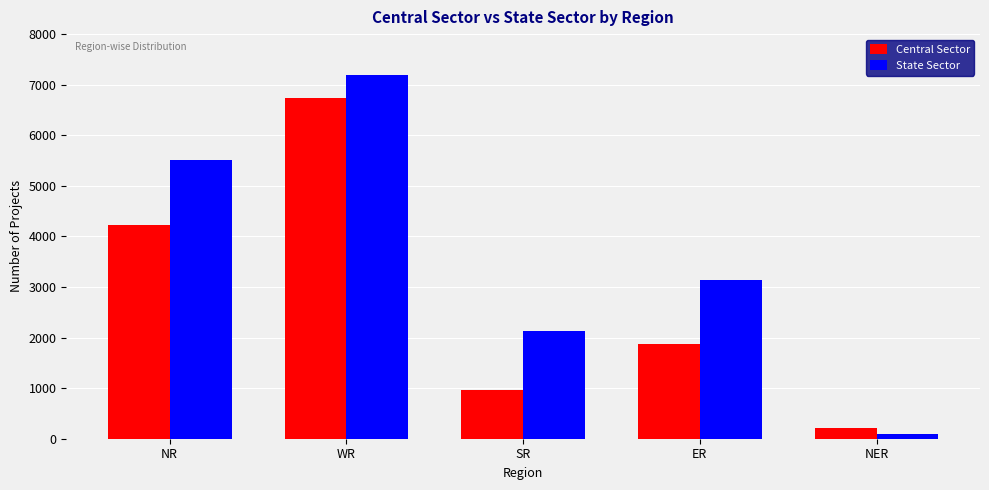

What is the total value across all series at ER?

5014